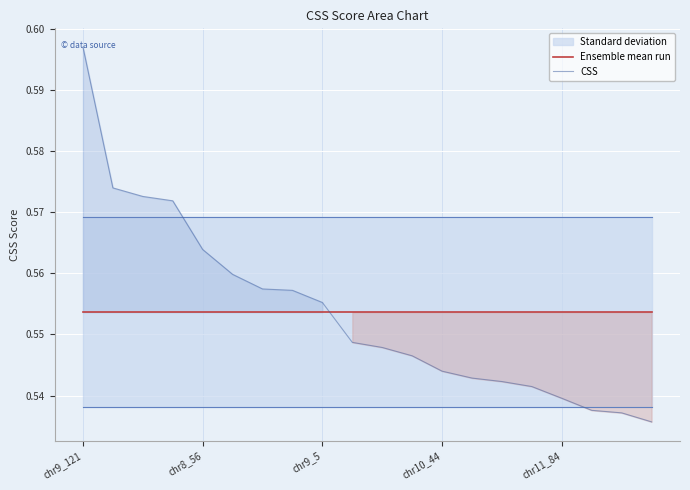

At which label does CSS reach its peak?

chr9_121